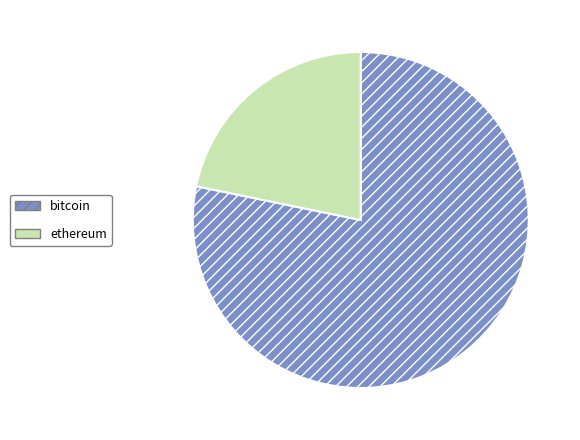

Does ethereum account for over 50% of the chart?

No